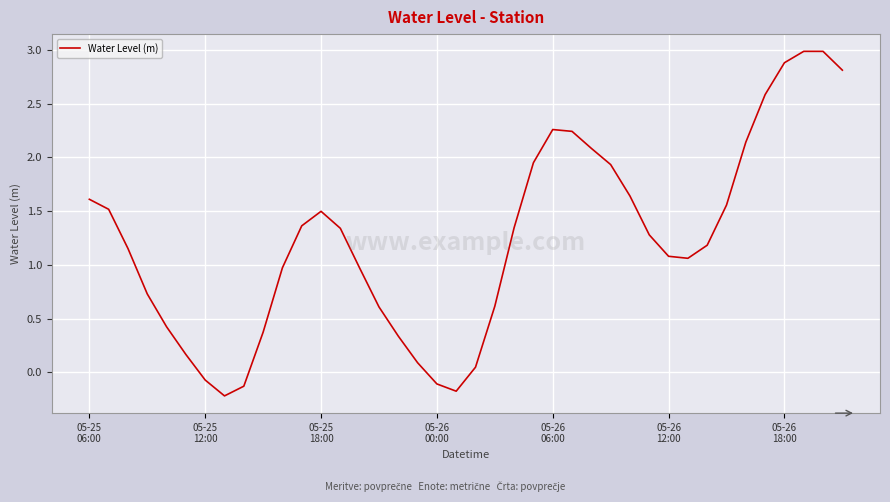

What is the difference between the maximum and minimum values?

3.2